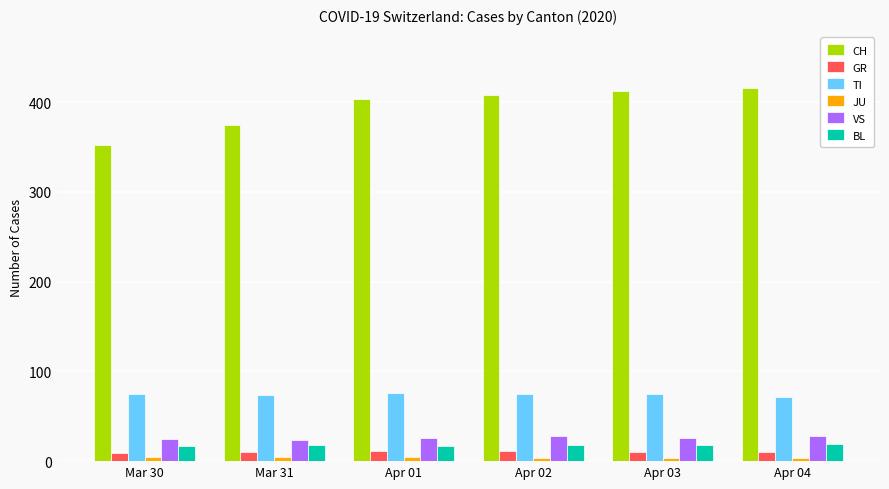

How many series are shown in this chart?

6